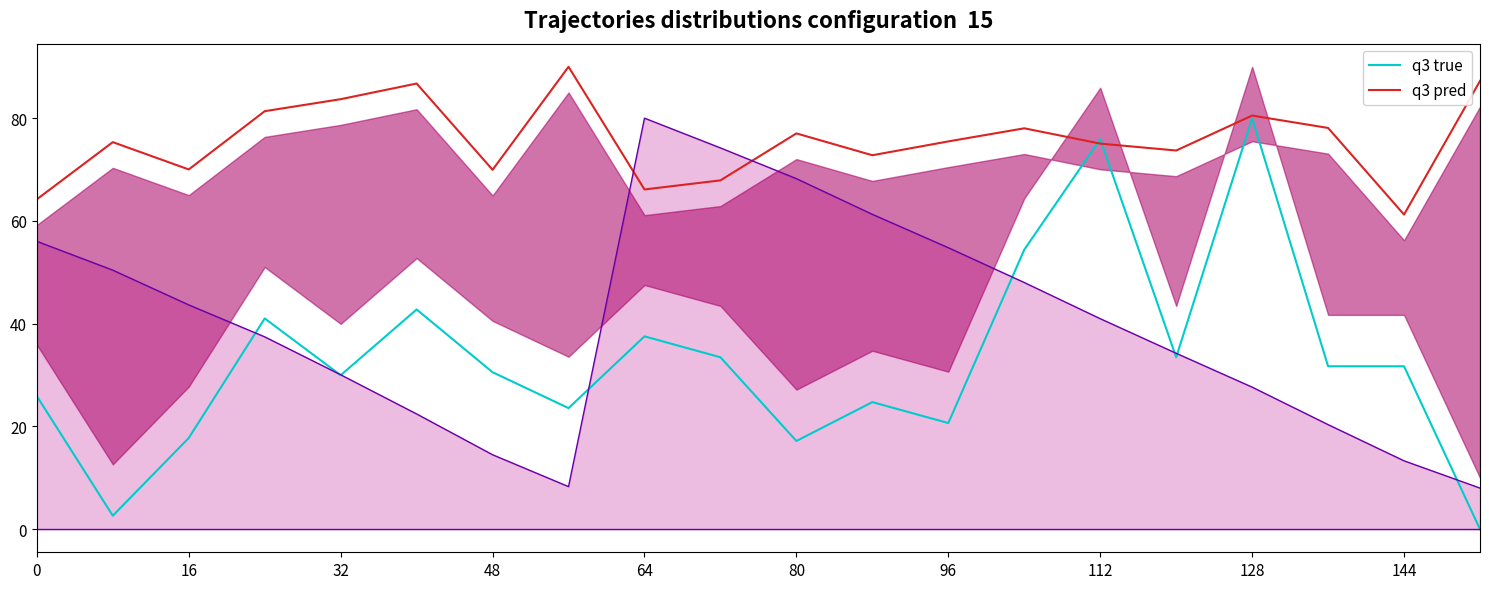

After their last crossing, which series has the higher values: q3 true or q3 pred?

q3 pred